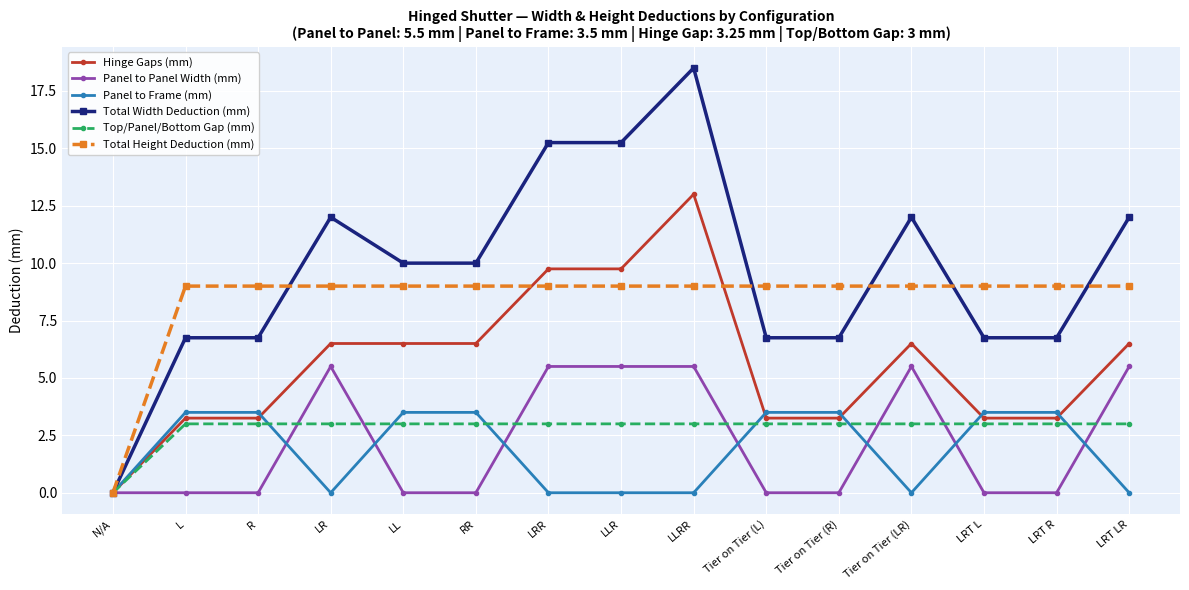

At how many categories does at least one series exceed 14?

3